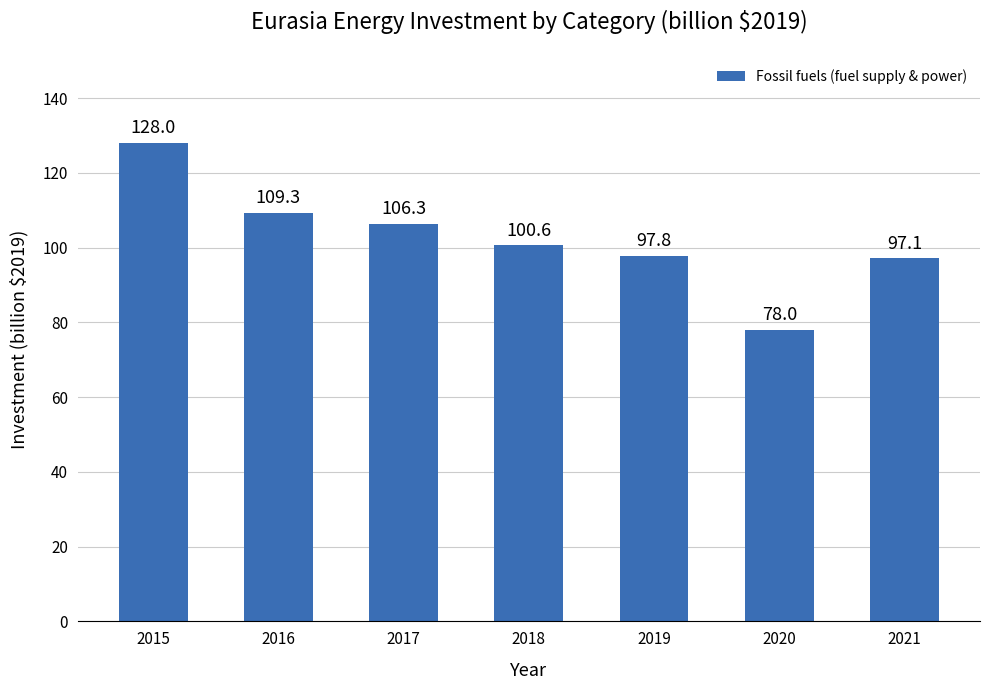

True or false: the data shows 106.3 at 2017.

True